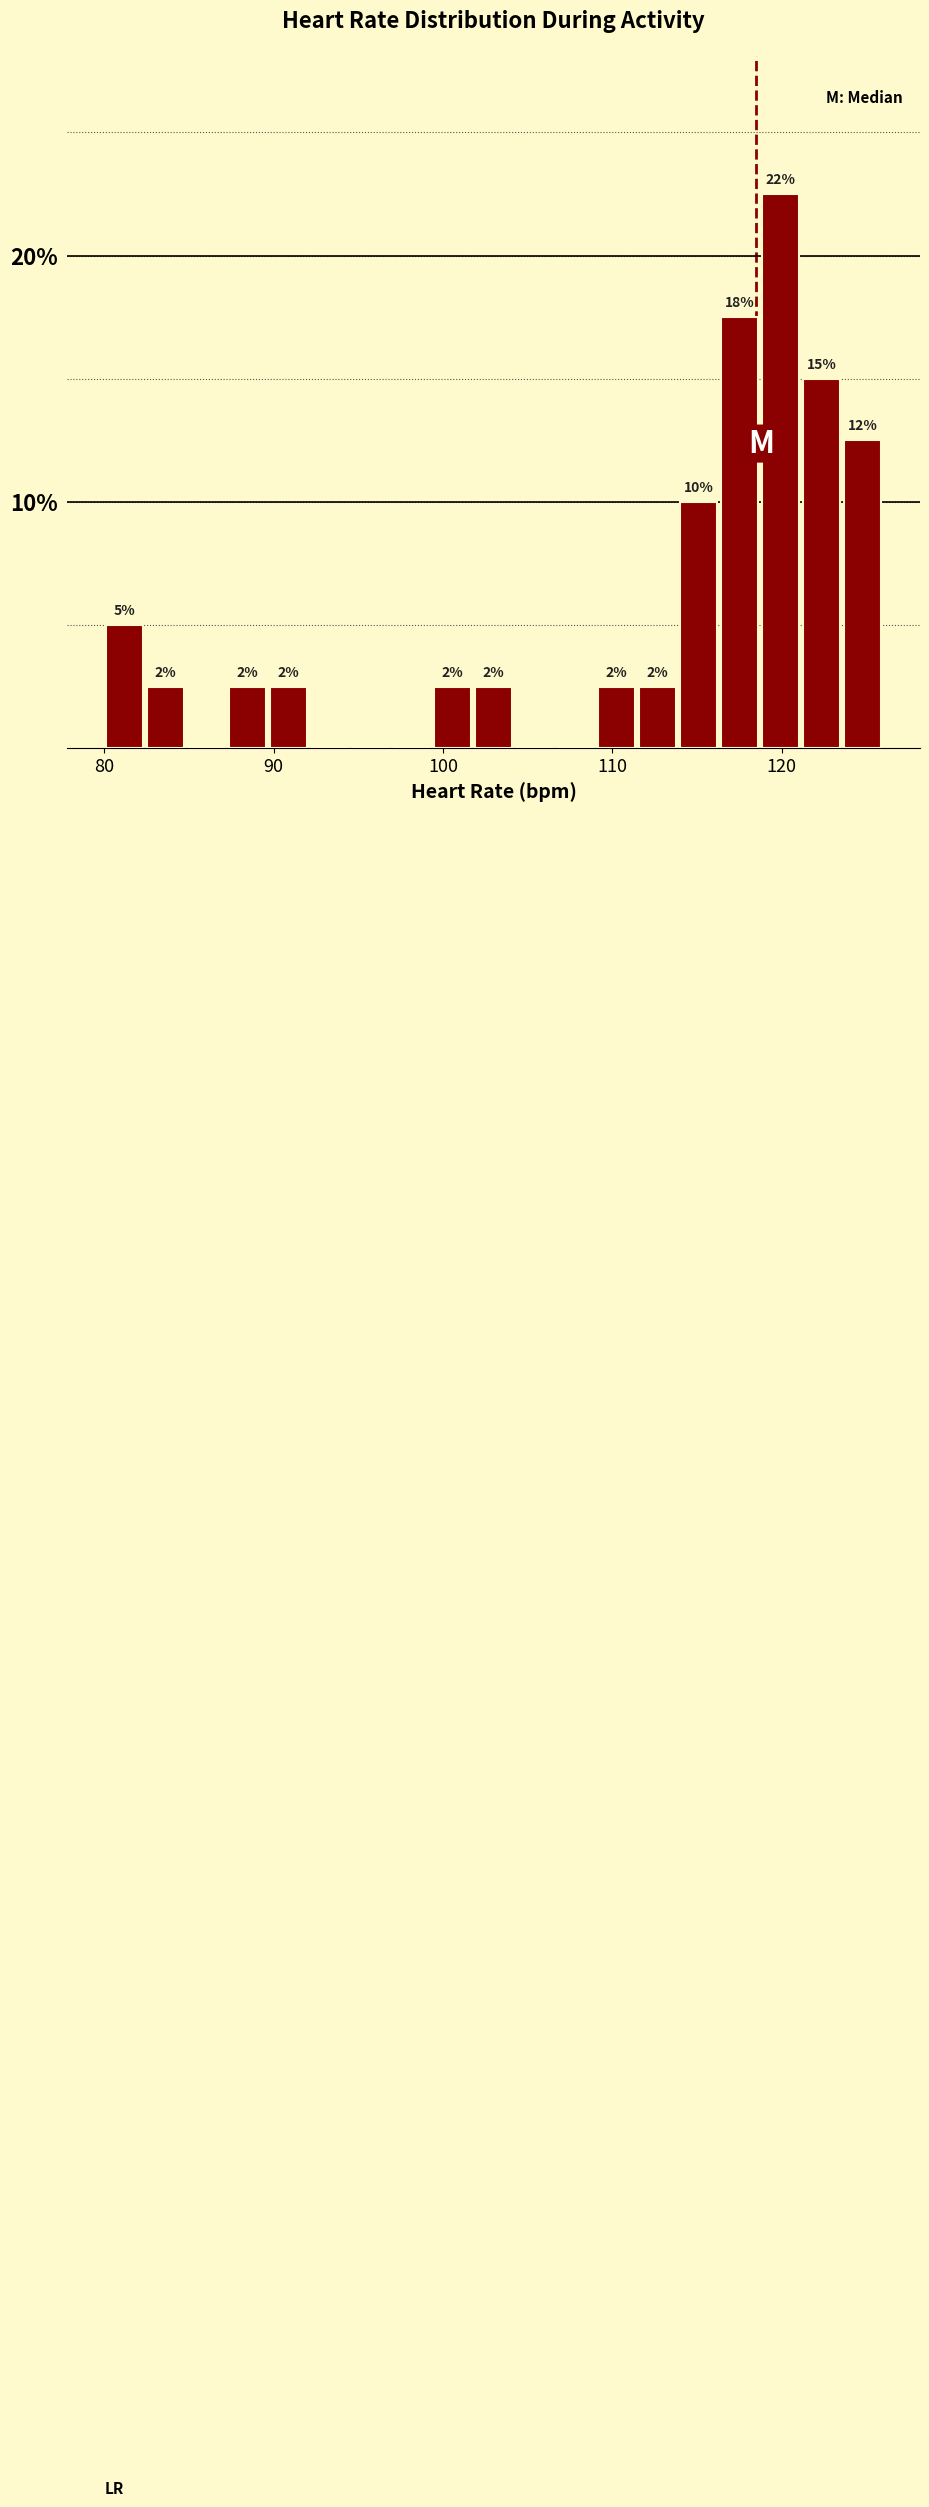

Read against the x-axis, roughly where is the centre of the tallest bar?

120